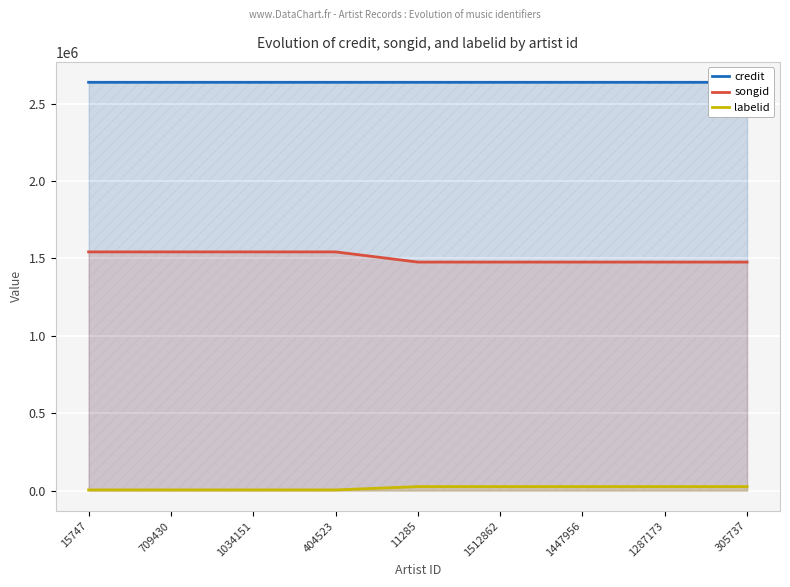

Between 11285 and 404523, which is larger?

11285